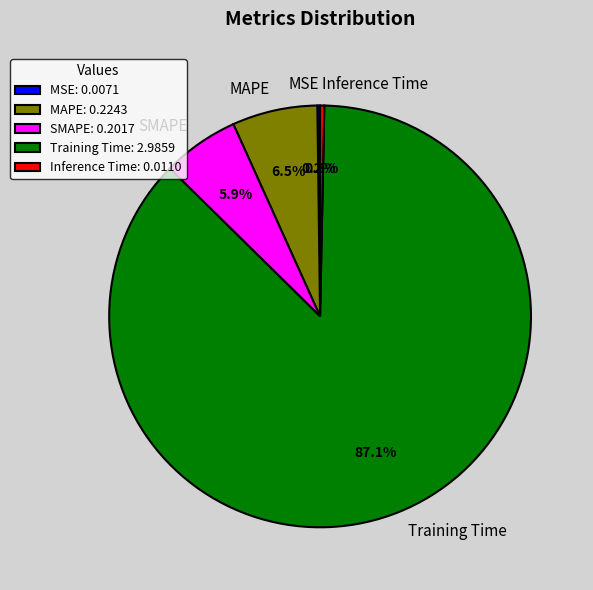

Is there any slice that represents more than half of the pie?

Yes